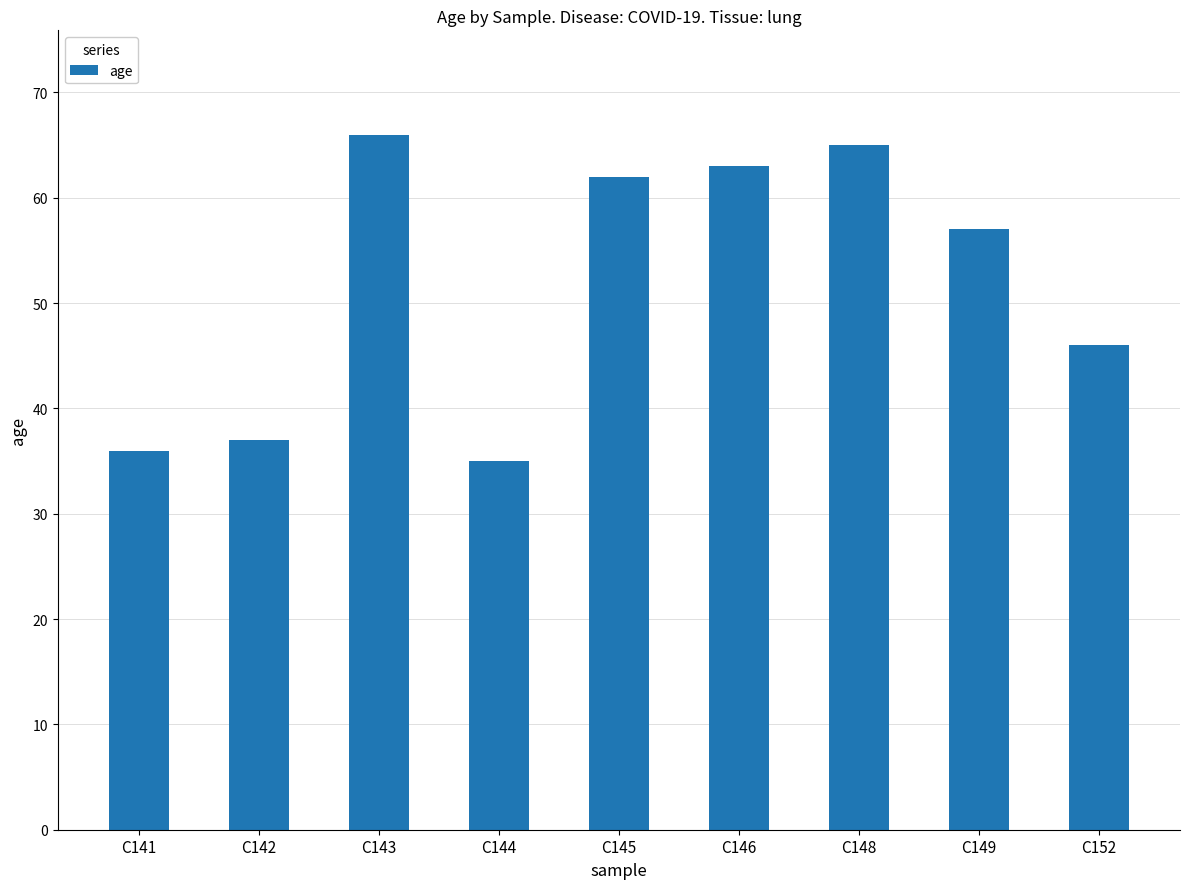

Approximately how many times larger is the value at C142 compared to C144?

1.1